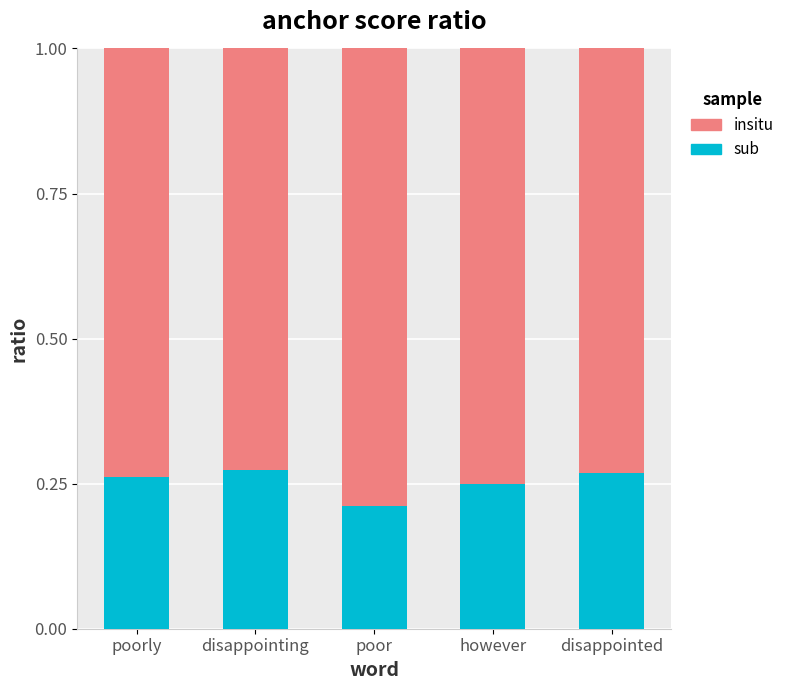

What is the total value across all series at disappointed?

1.0